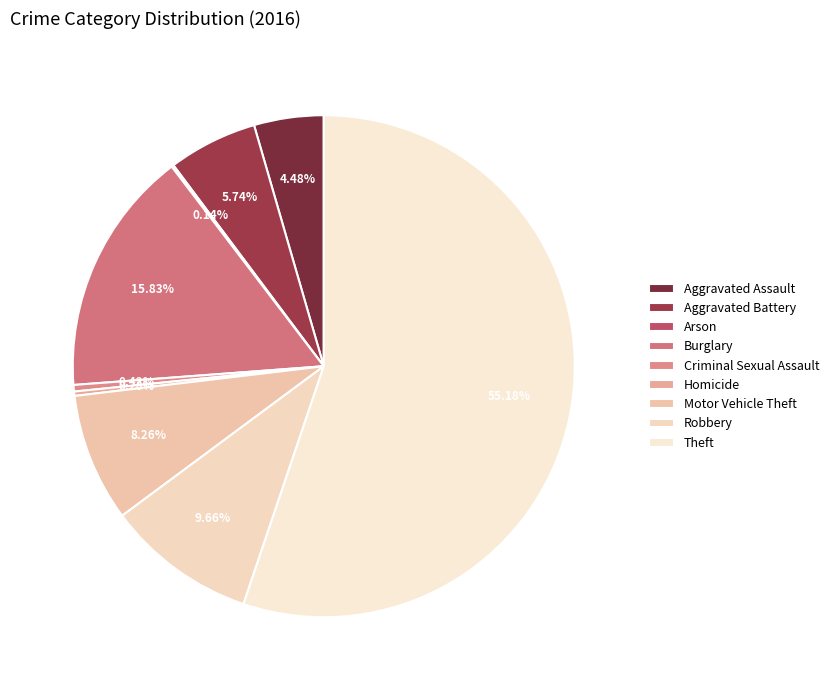

What percentage do Arson and Aggravated Assault together represent?

4.6%